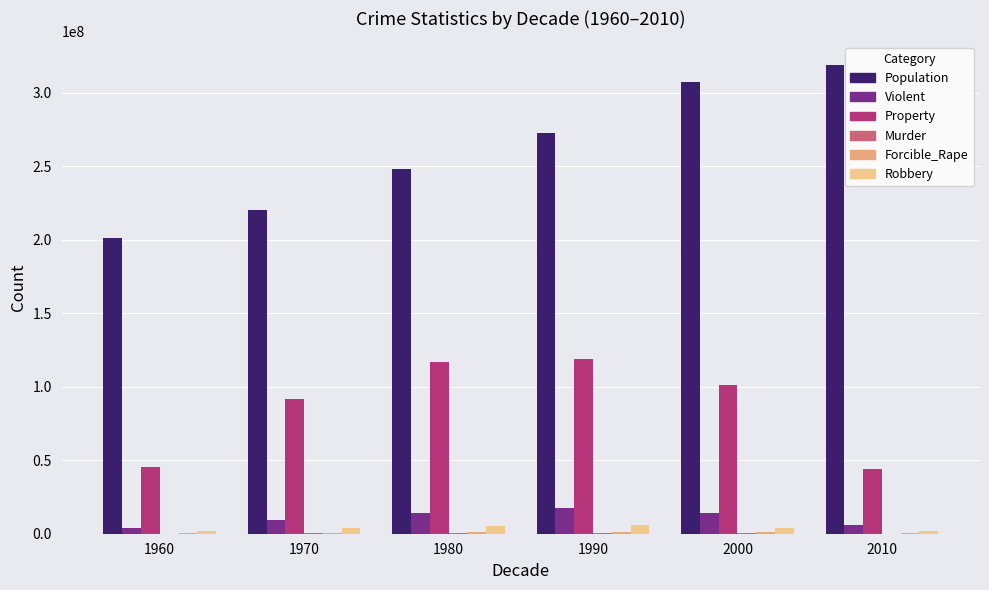

The value of Property at 2010 is 12190006. True or false?

False